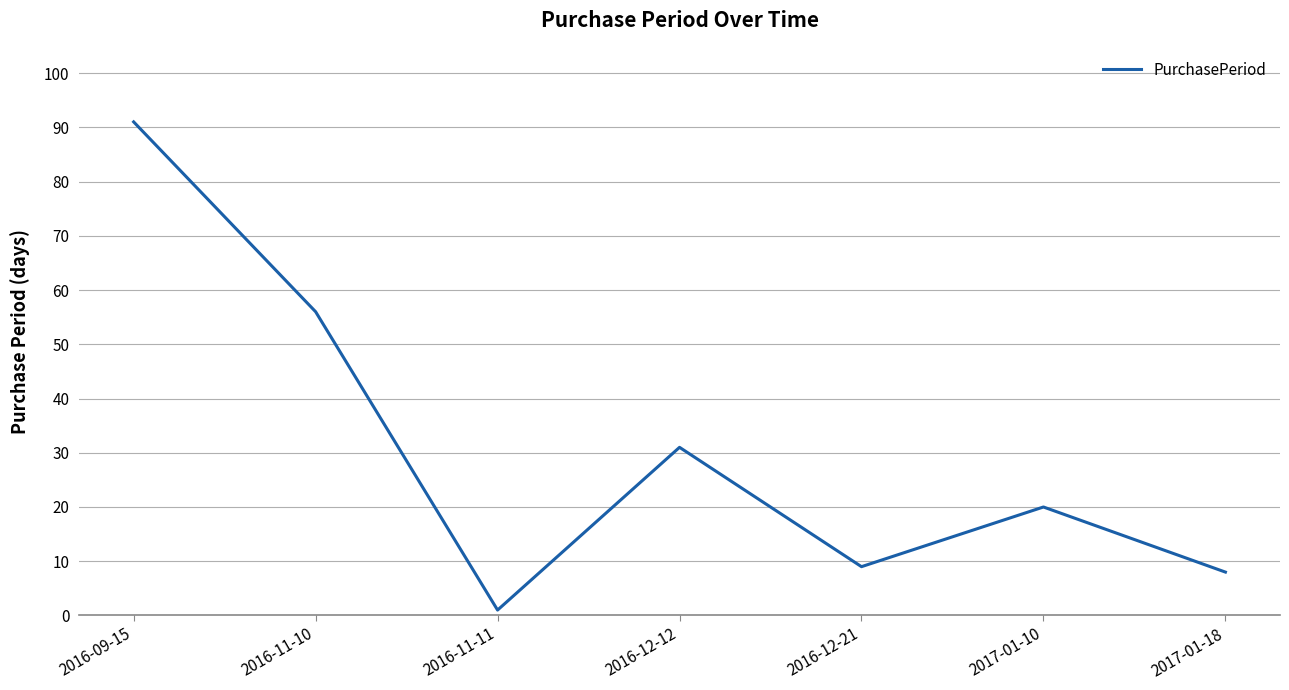

Which has a higher value, 2016-09-15 or 2016-11-11?

2016-09-15